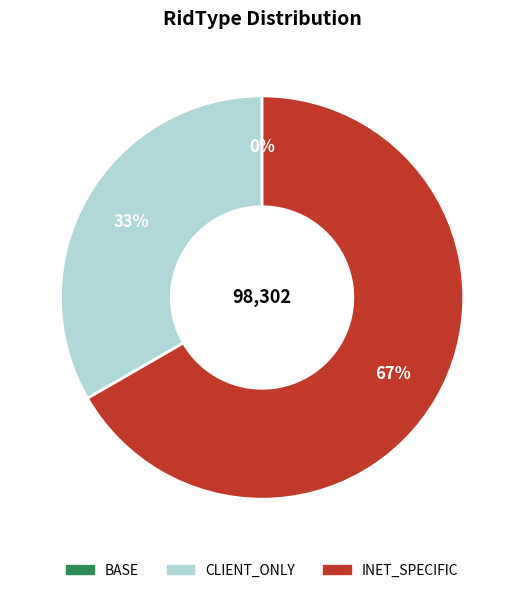

To the nearest percent, what portion does INET_SPECIFIC represent?

67%